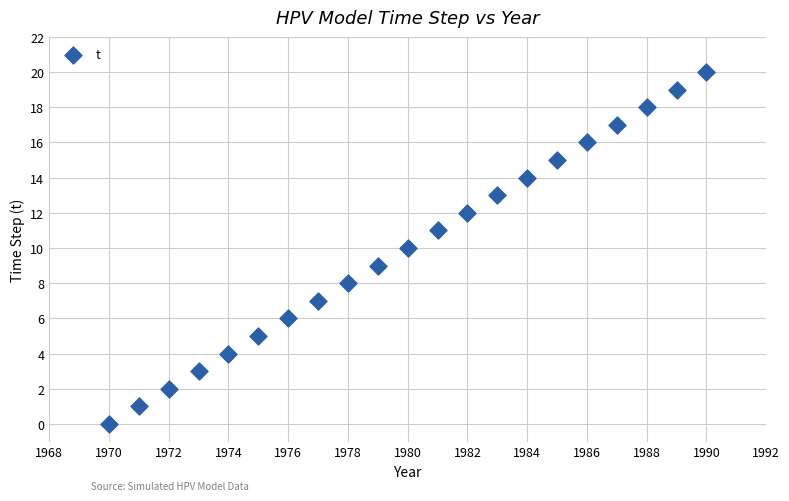

What is the range of Y values (max minus min)?

20